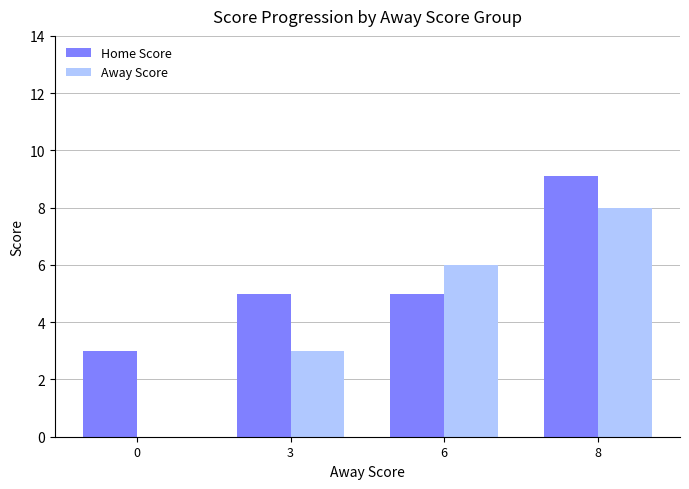

Is the value of Away Score at 6 greater than the value of Home Score at 0?

Yes